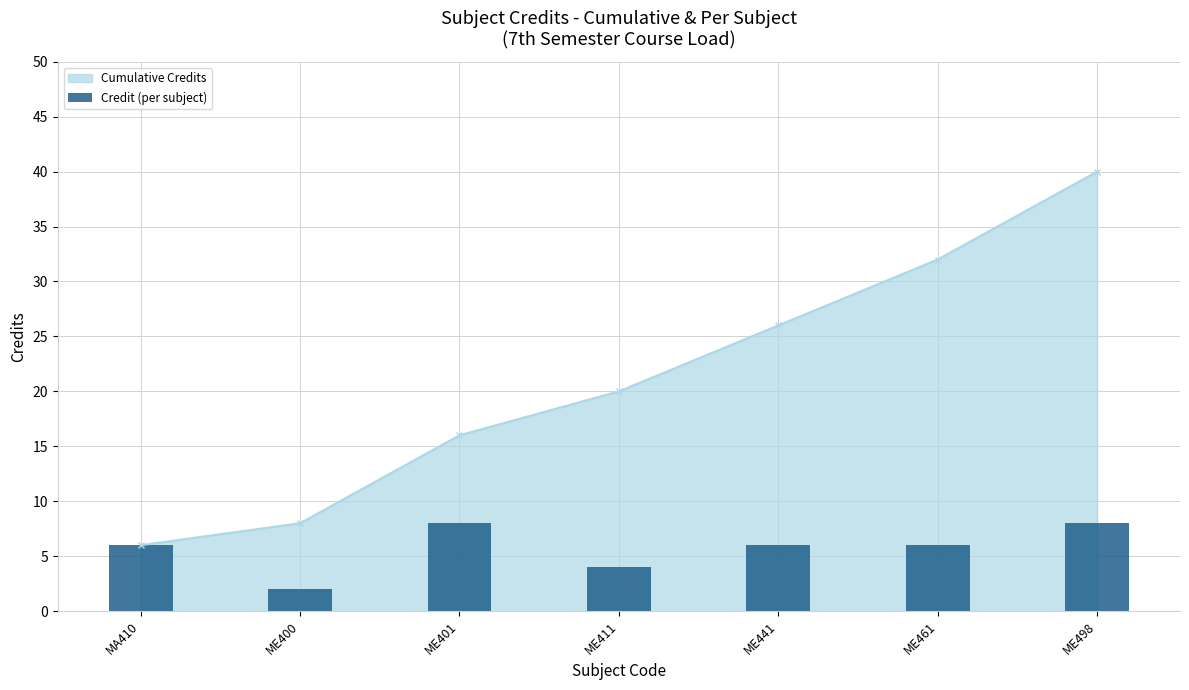

How many bars are there in total?

7